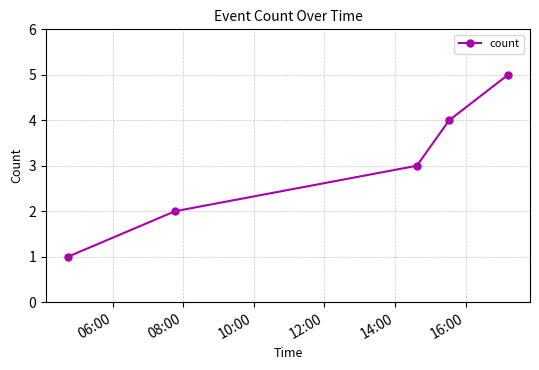

True or false: there are more than 0 points higher than both neighbors.

False